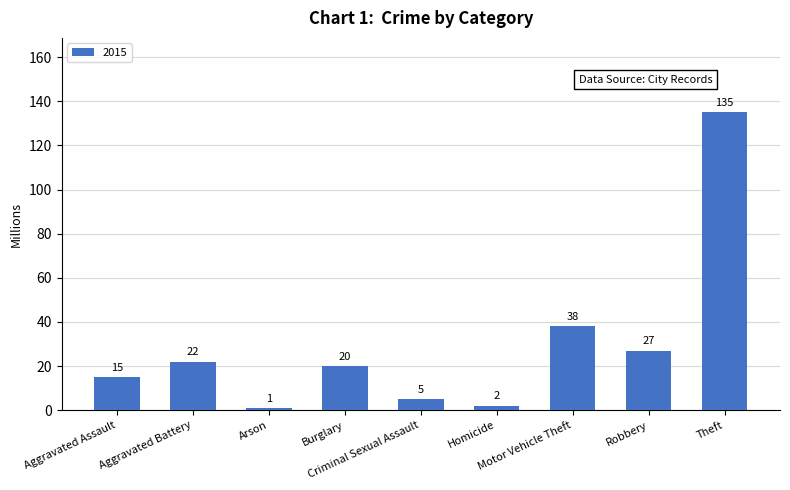

What is the average value?

29